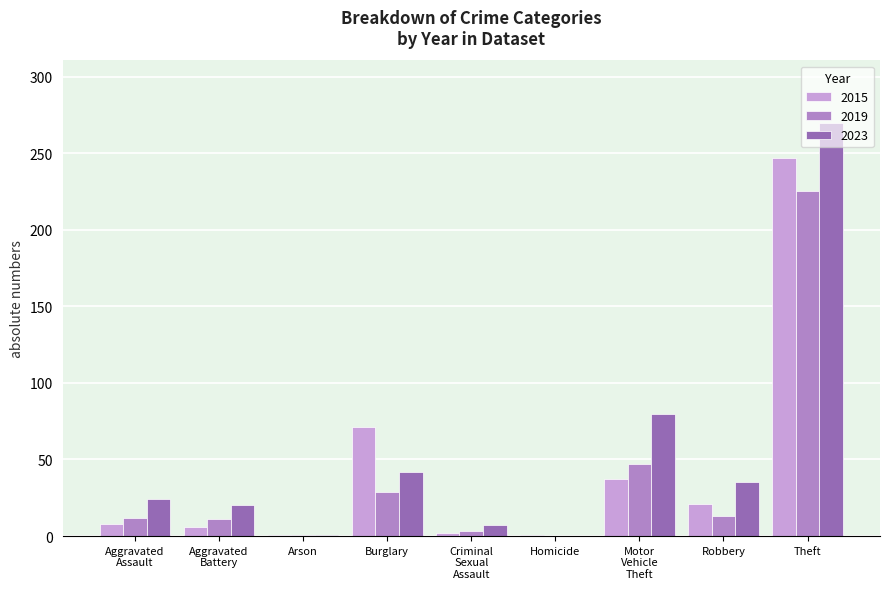

What is the highest value of the 2023 series?

270